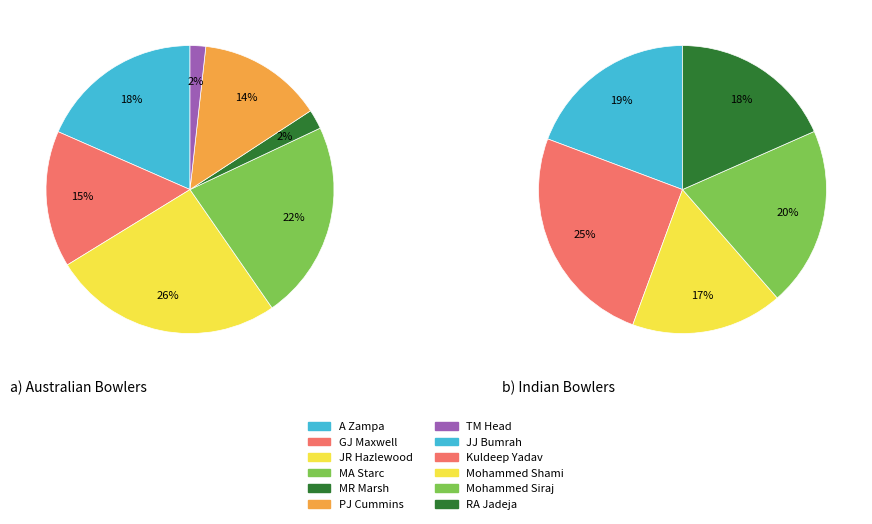

Which has a higher value, MR Marsh or Mohammed Shami?

Mohammed Shami